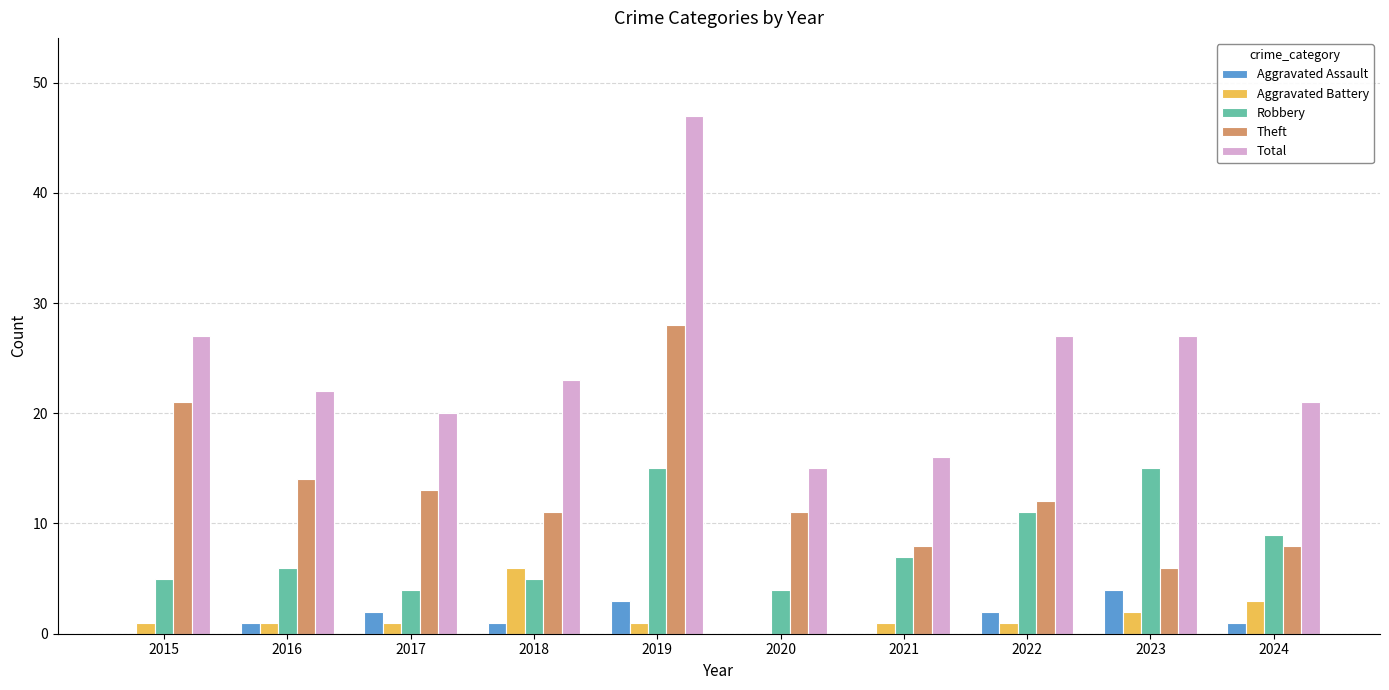

What is the greatest value displayed?

47